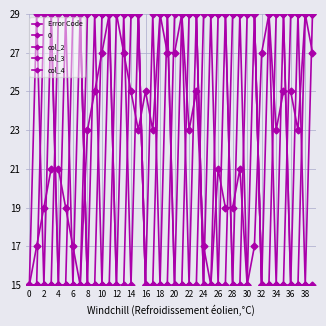

Which series has the largest total across all categories?

Error Code